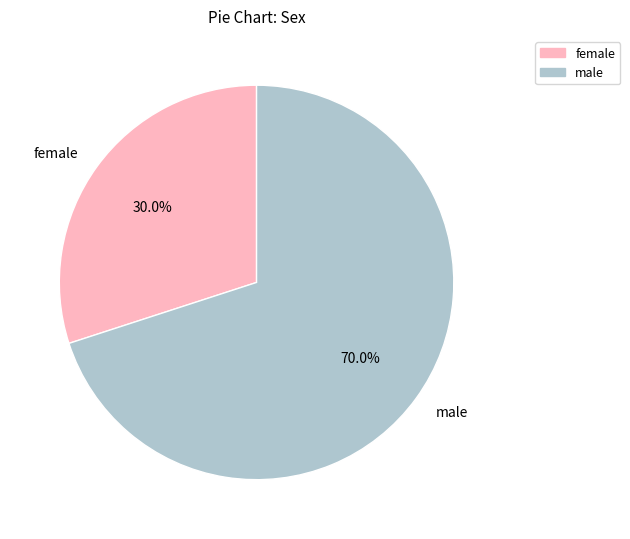

Rank the categories by value from lowest to highest.

female, male